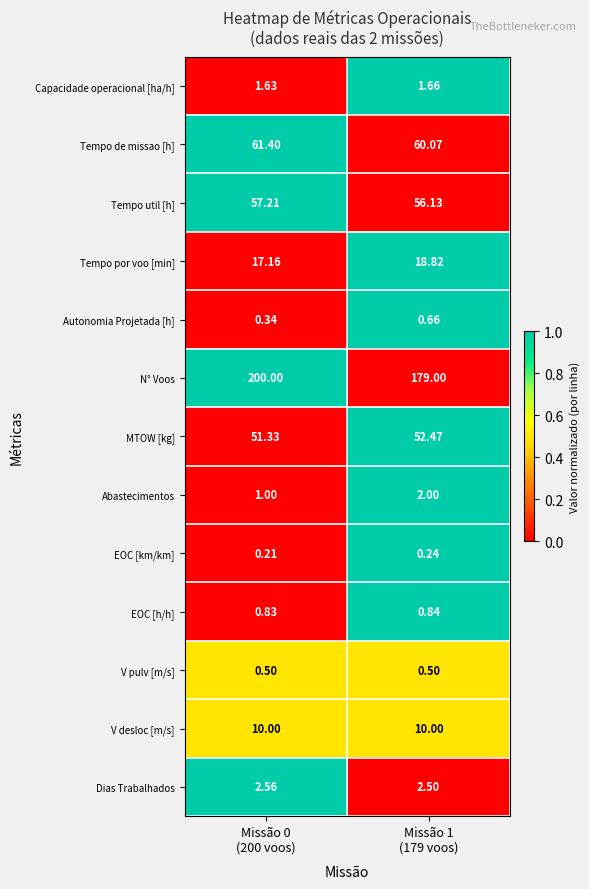

Rank the series by their maximum value, from highest to lowest.

N° Voos, Tempo de missao [h], Tempo util [h], MTOW [kg], Tempo por voo [min], V desloc [m/s], Dias Trabalhados, Abastecimentos, Capacidade operacional [ha/h], EOC [h/h], Autonomia Projetada [h], V pulv [m/s], EOC [km/km]